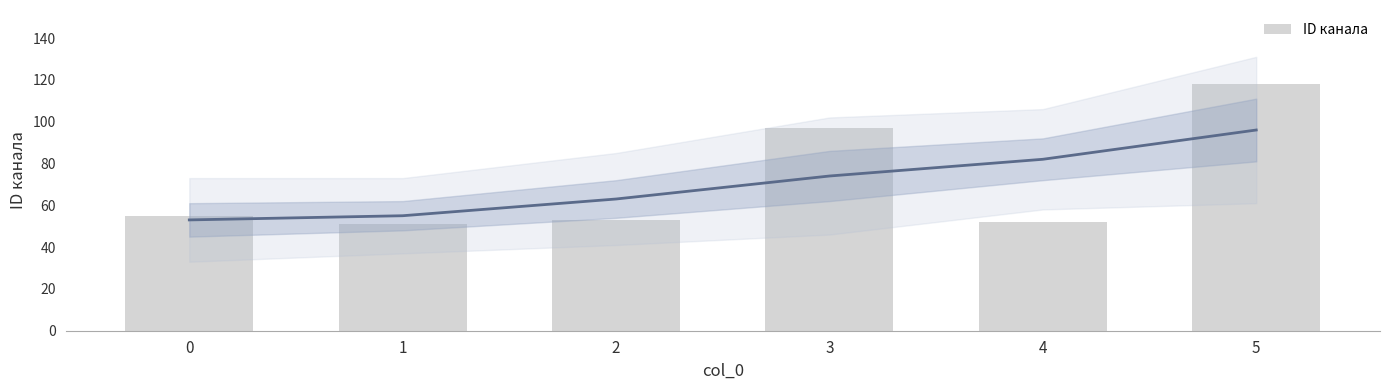

The value at 1 is 18. True or false?

False